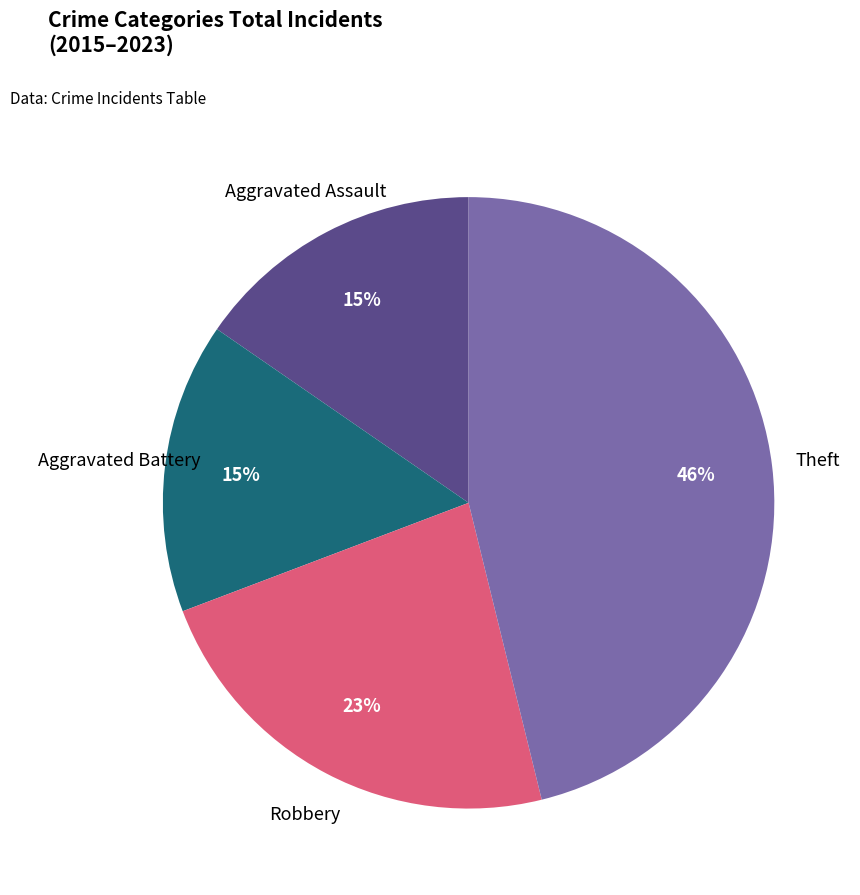

How many slices are in this pie chart?

4